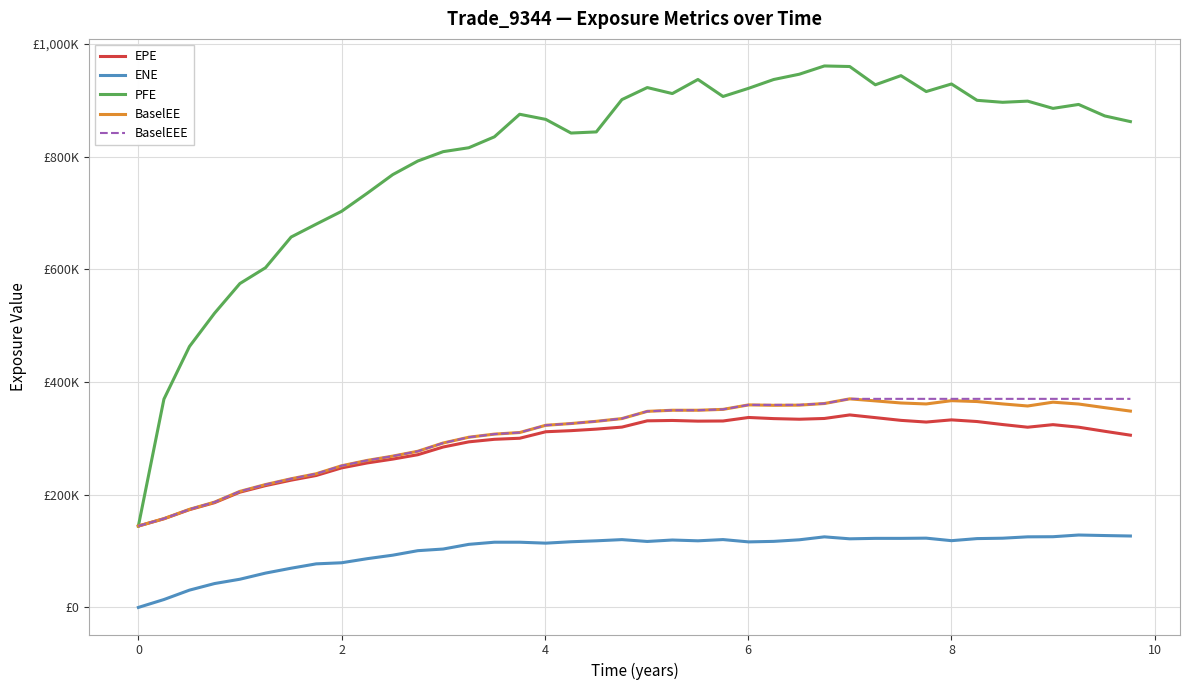

What are all the series names shown in the legend?

EPE, ENE, PFE, BaselEE, BaselEEE